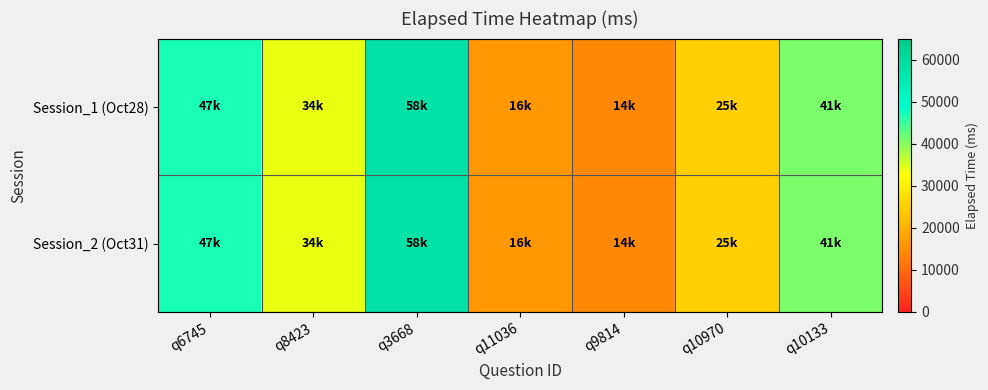

What is the total value across all series at q10970?

50000